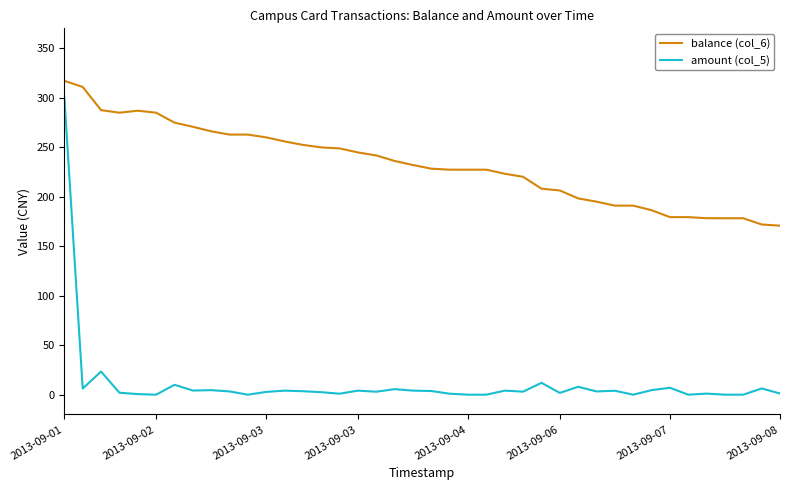

What is the lowest value of the balance (col_6) series?

170.7